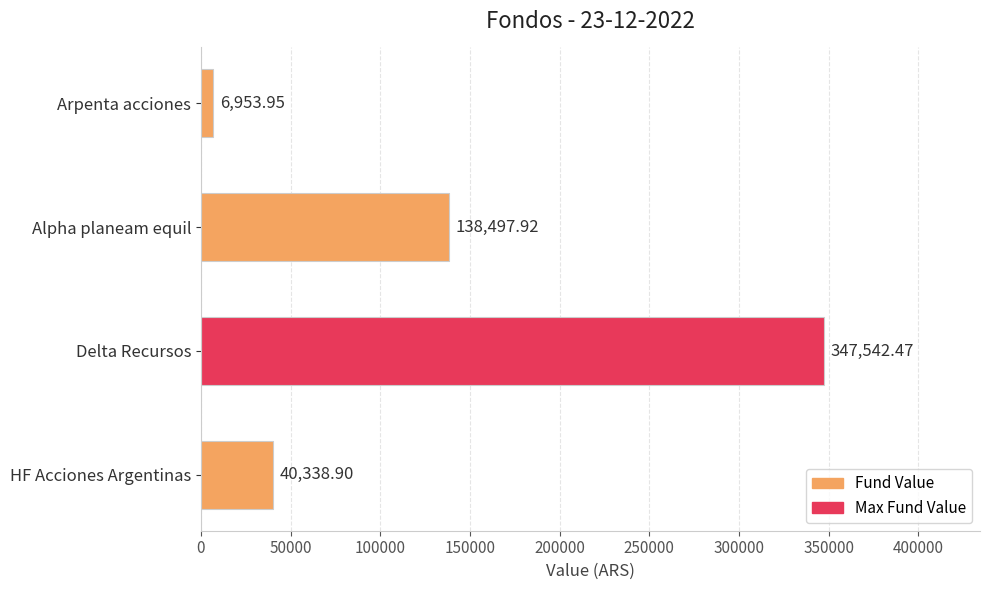

Approximately how many times larger is the value at Delta Recursos compared to Arpenta acciones?

50.0